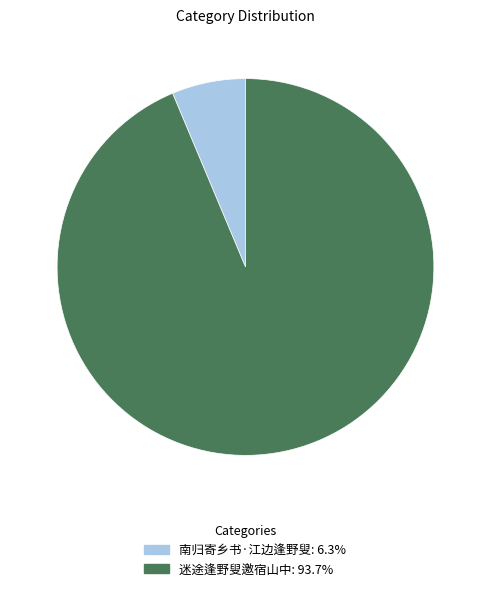

Which category accounts for the majority?

迷途逢野叟邀宿山中